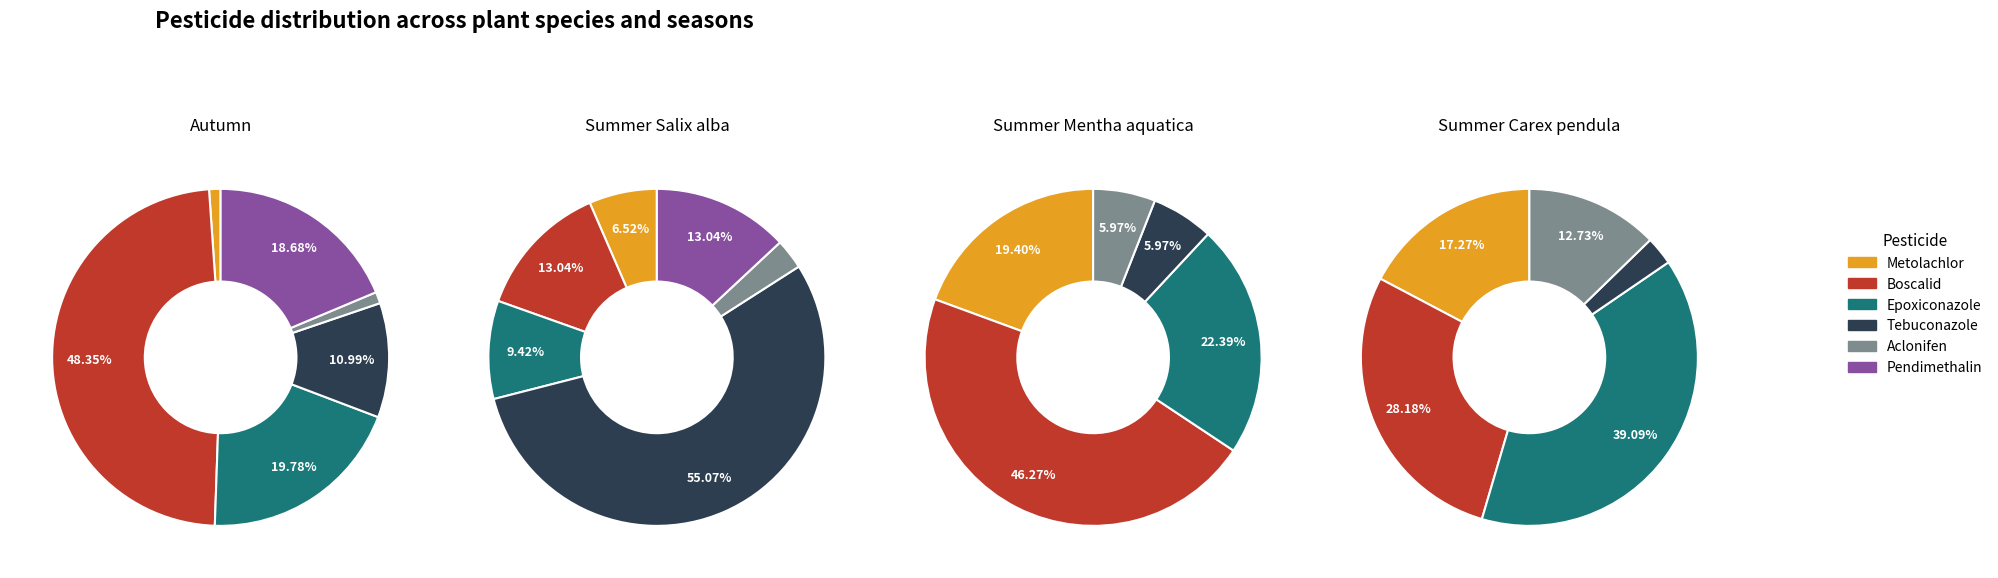

Is the sum of Aclonifen and Epoxiconazole greater than half?

No